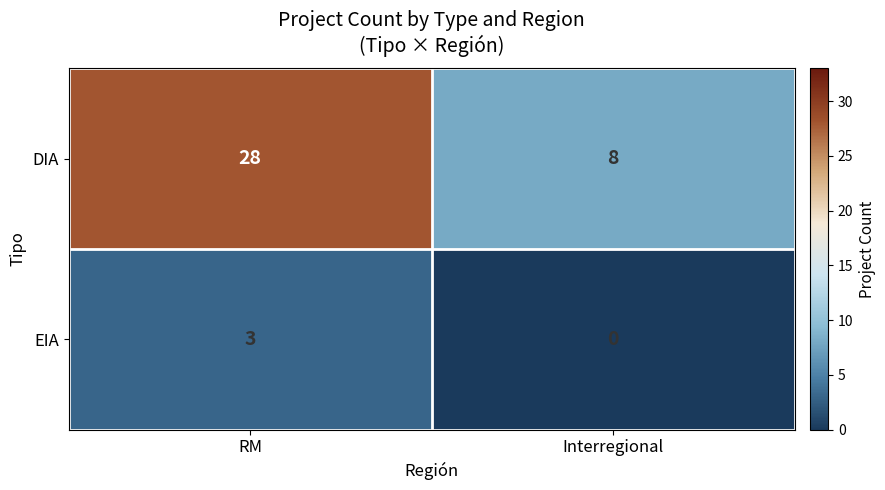

What is the approximate value of DIA at Interregional?

8